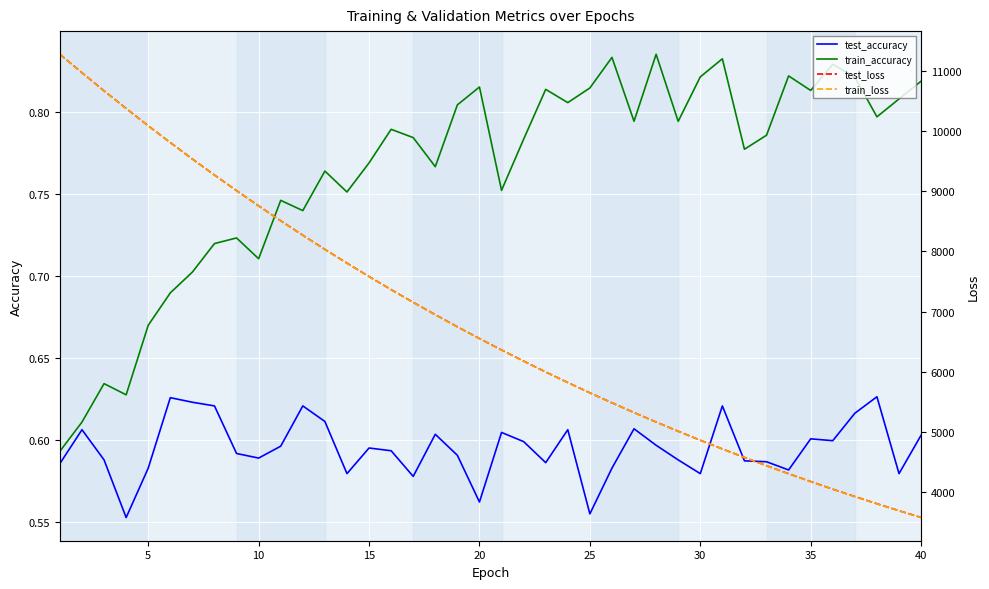

What is the value of the test_loss point at the 40th from the left?

3582.8